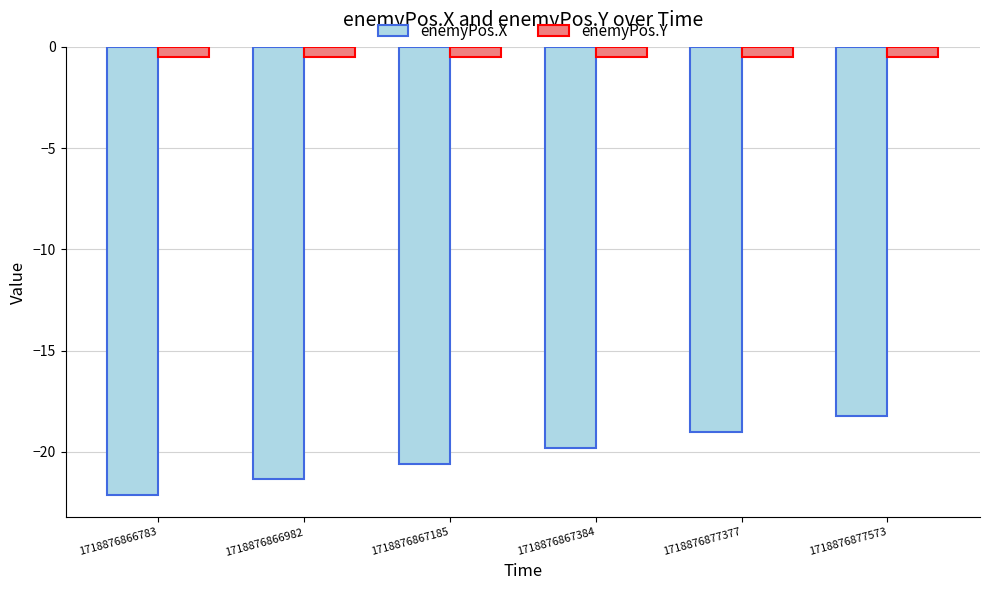

List the series in order of their peak value, lowest first.

enemyPos.X, enemyPos.Y